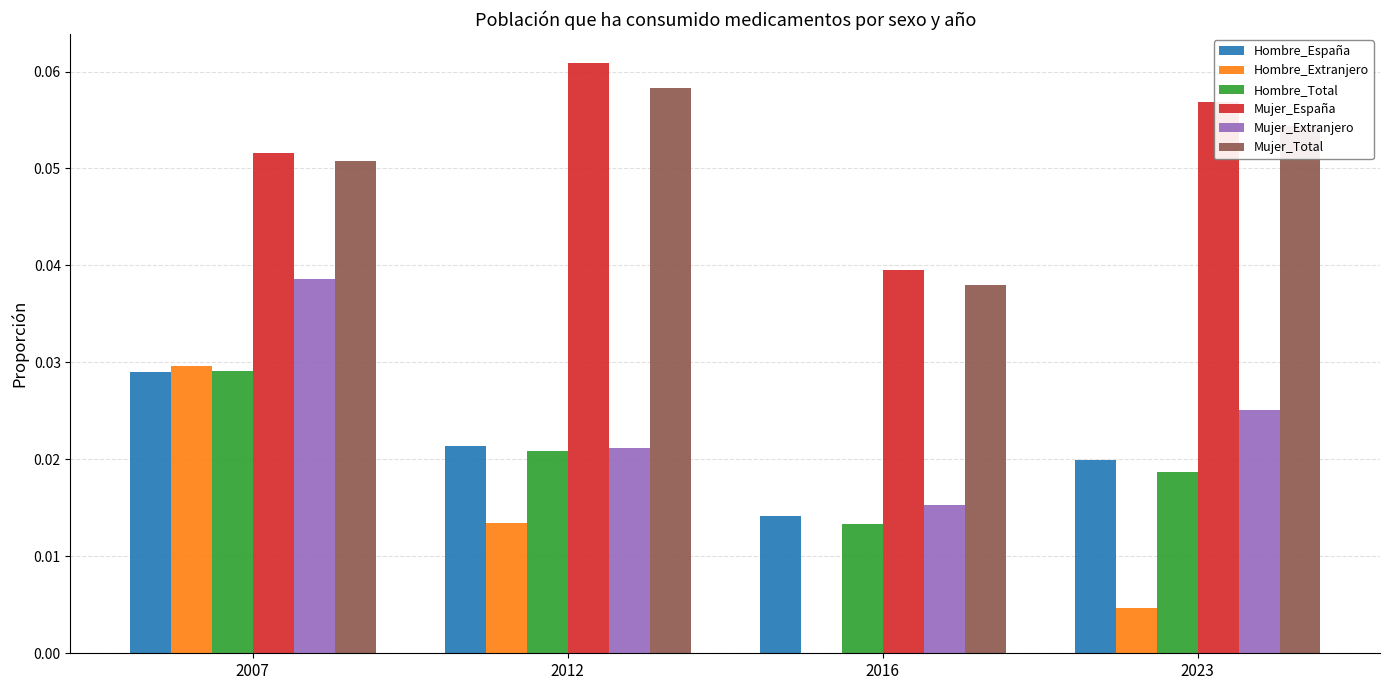

Is the value of Mujer_España at 2016 greater than the value of Mujer_Total at 2007?

No